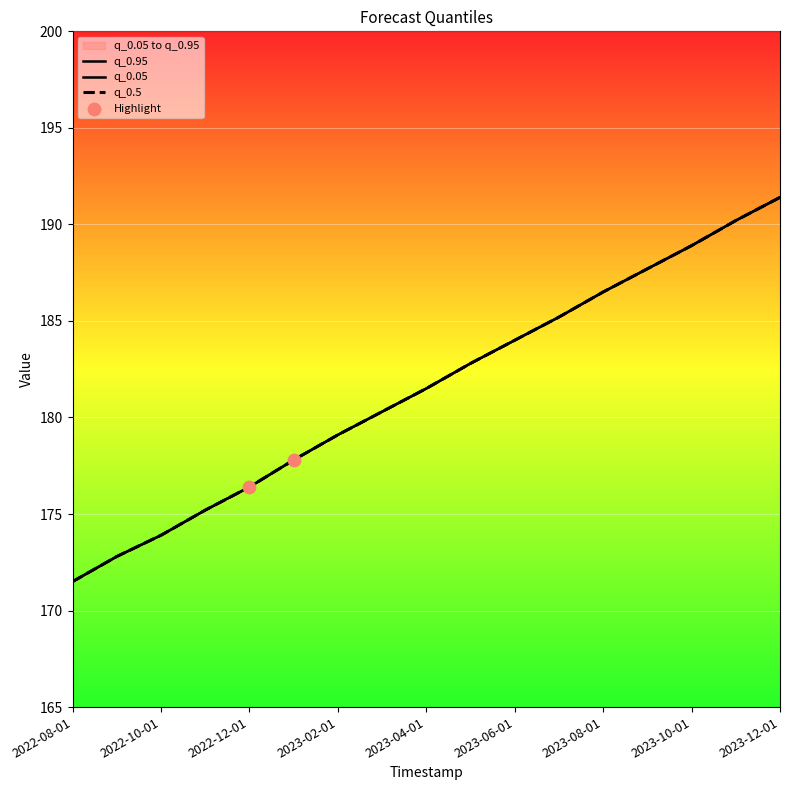

Which series has the widest spread of Y values?

q_0.05